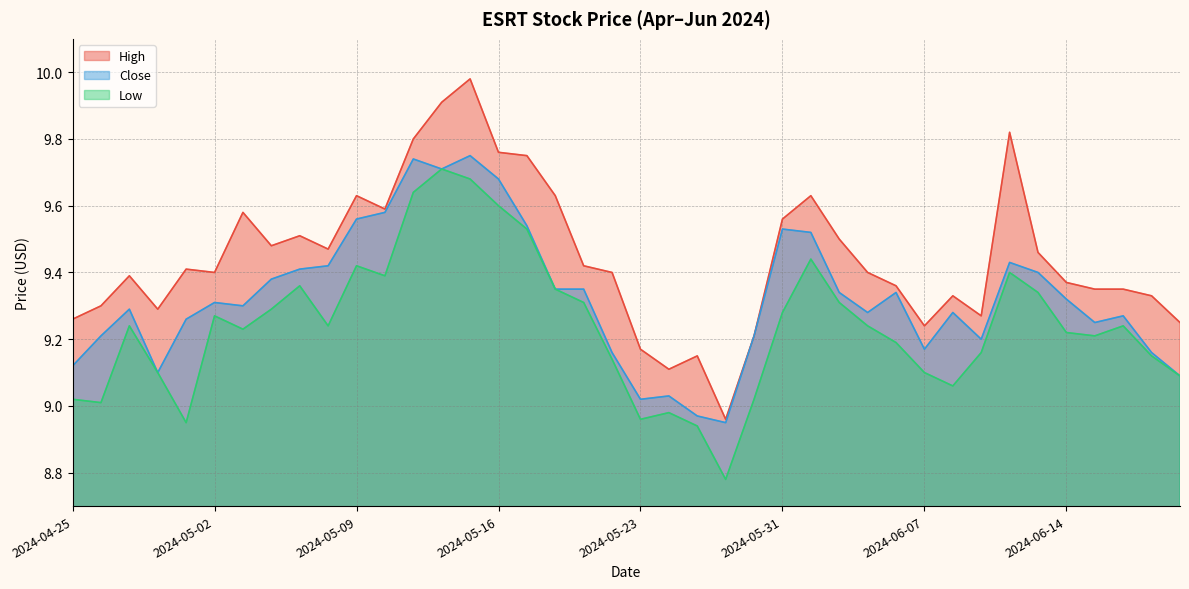

Reading right to left, list all the values displayed in this chart.

High: 9.2	9.3	9.4	9.4	9.4	9.5	9.8	9.3	9.3	9.2	9.4	9.4	9.5	9.6	9.6	9.2	9.0	9.1	9.1	9.2	9.4	9.4	9.6	9.8	9.8	10.0	9.9	9.8	9.6	9.6	9.5	9.5	9.5	9.6	9.4	9.4	9.3	9.4	9.3	9.3
Close: 9.1	9.2	9.3	9.2	9.3	9.4	9.4	9.2	9.3	9.2	9.3	9.3	9.3	9.5	9.5	9.2	8.9	9.0	9.0	9.0	9.2	9.4	9.4	9.5	9.7	9.8	9.7	9.7	9.6	9.6	9.4	9.4	9.4	9.3	9.3	9.3	9.1	9.3	9.2	9.1
Low: 9.1	9.1	9.2	9.2	9.2	9.3	9.4	9.2	9.1	9.1	9.2	9.2	9.3	9.4	9.3	9.0	8.8	8.9	9.0	9.0	9.1	9.3	9.4	9.5	9.6	9.7	9.7	9.6	9.4	9.4	9.2	9.4	9.3	9.2	9.3	8.9	9.1	9.2	9.0	9.0